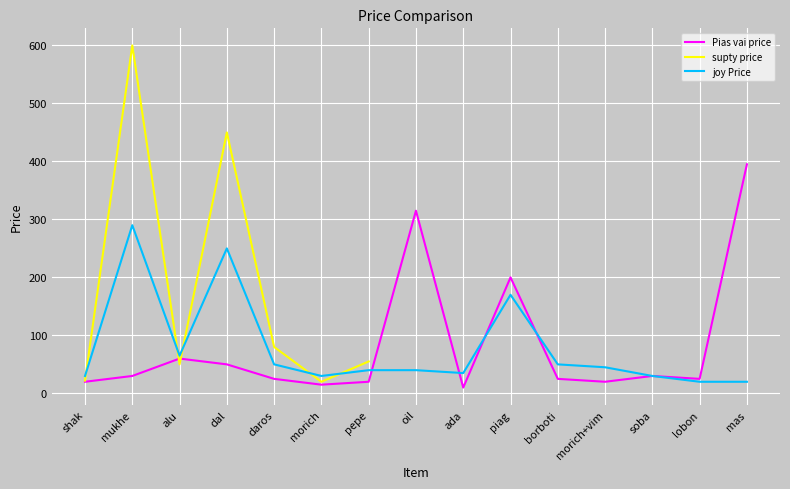

How many lines are shown in the chart?

3